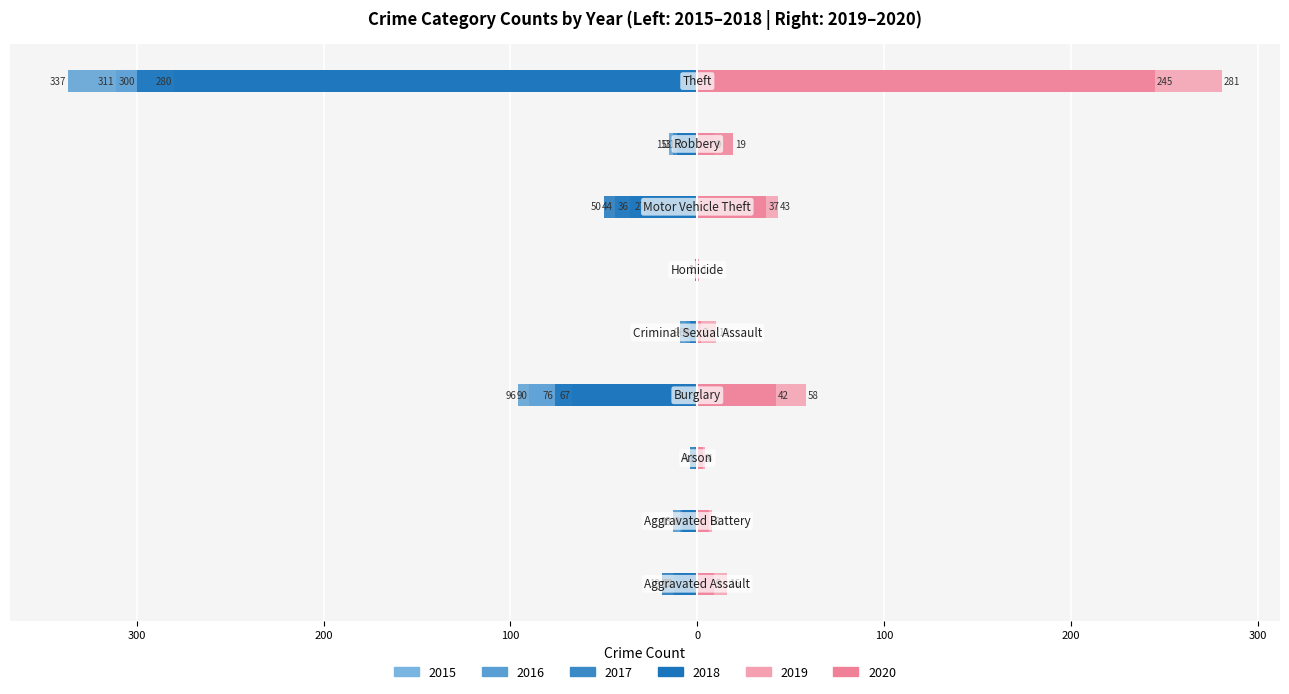

What is the label of the 2nd bar from the left?

Aggravated Battery